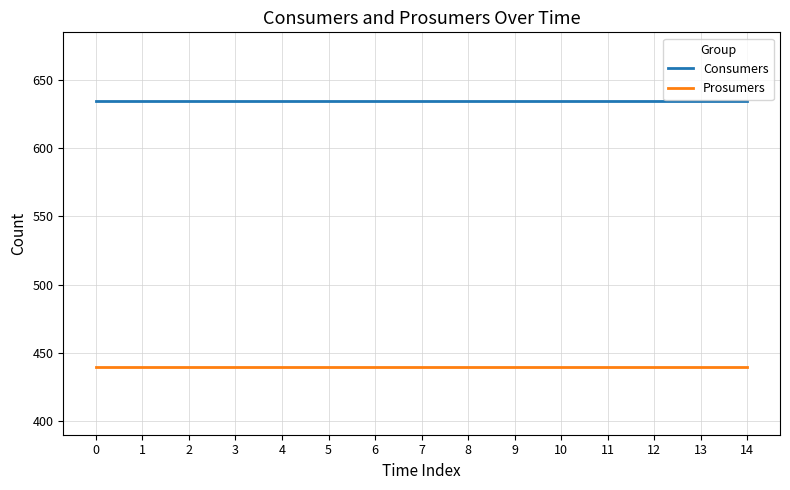

List the series in order of their peak value, highest first.

Consumers, Prosumers